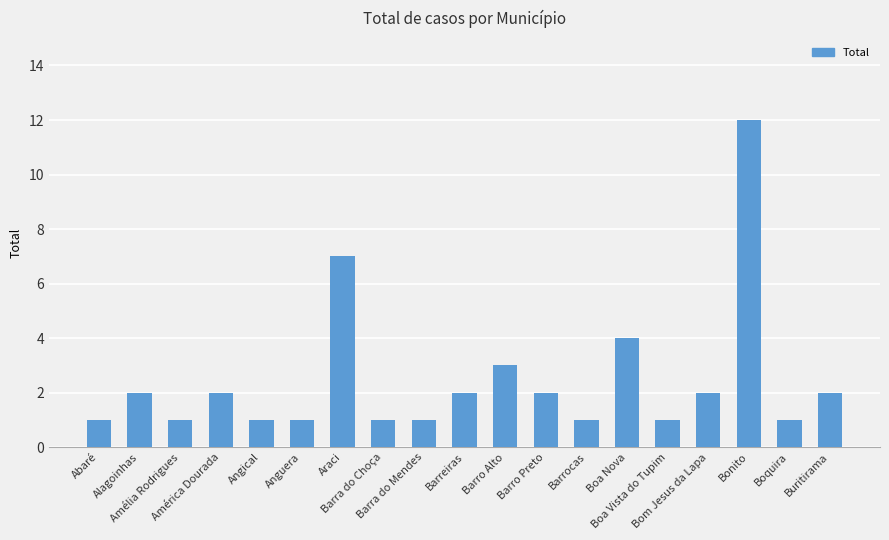

What is the ratio of the value at Barreiras to the value at Boa Vista do Tupim?

2.0